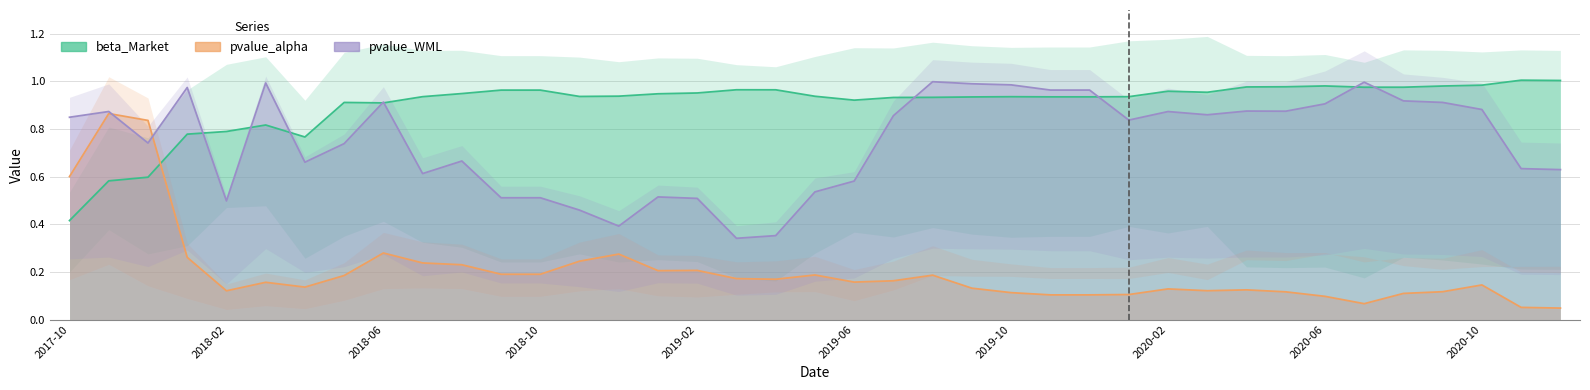

Is the value of pvalue_WML at 37 greater than the value of pvalue_alpha at 2018-10?

Yes